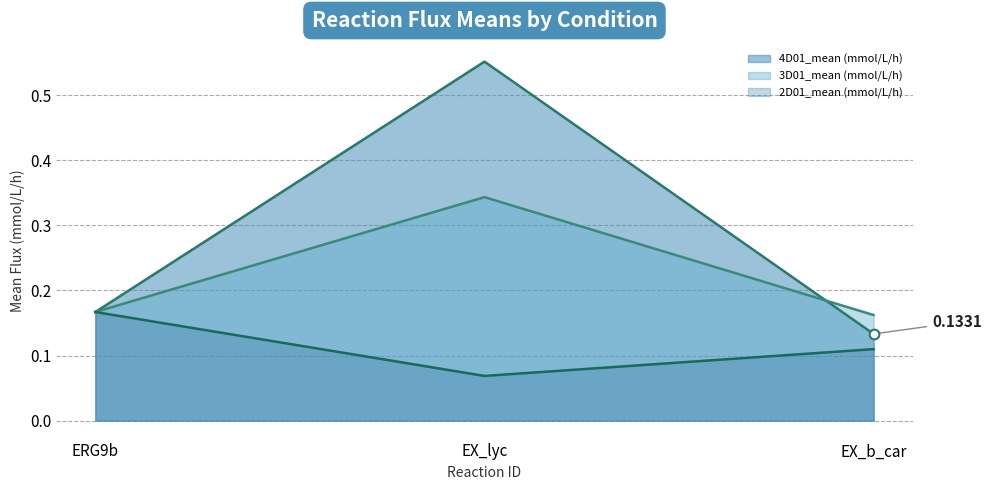

What is the label of the 2nd point from the left?

EX_lyc